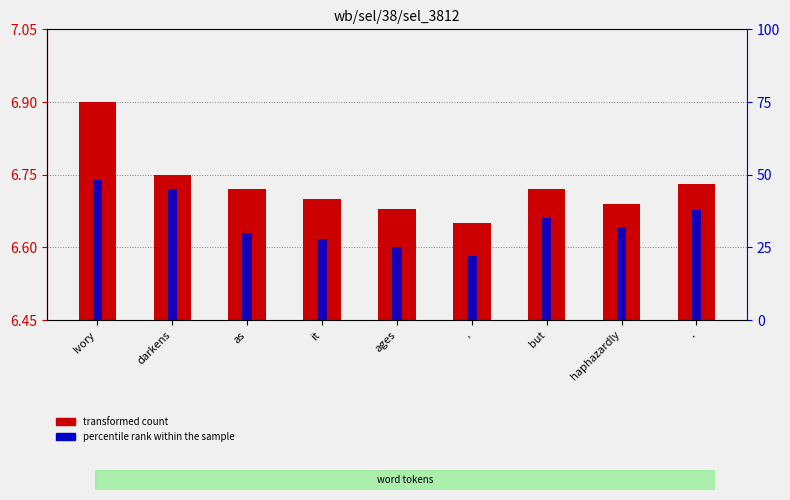

What is the difference between the second highest and minimum values in the transformed count series?

0.1